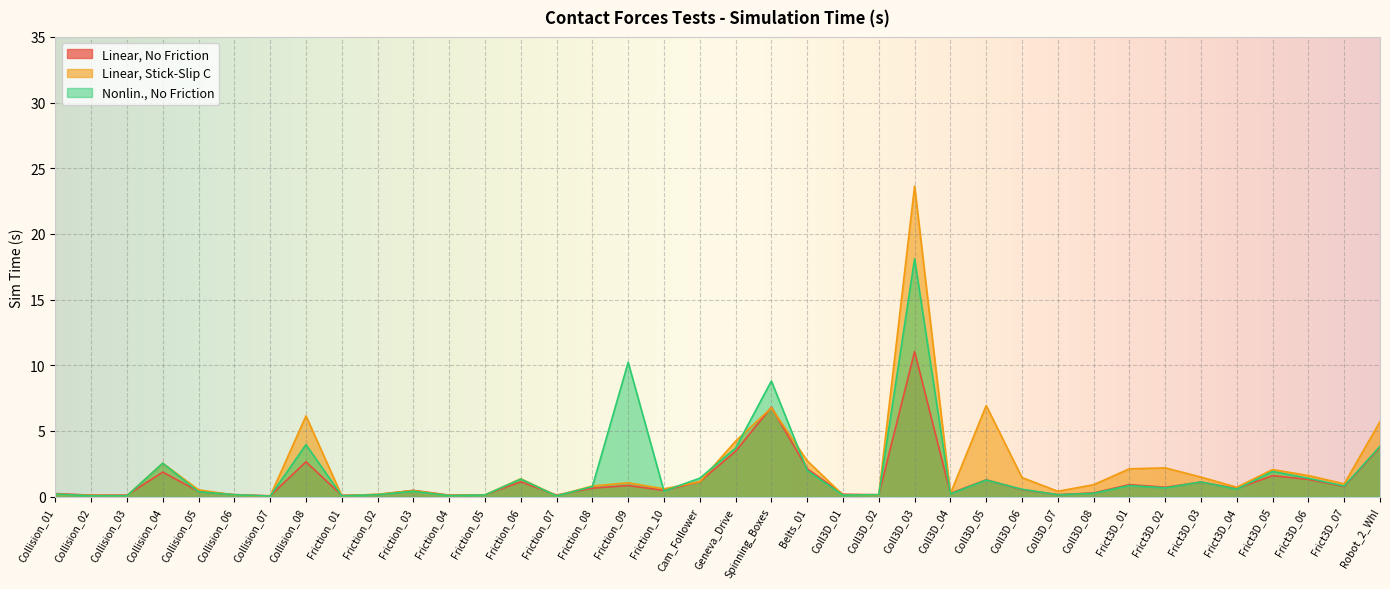

Where is Linear, No Friction nearest to the value 5?

Robot_2_Whl